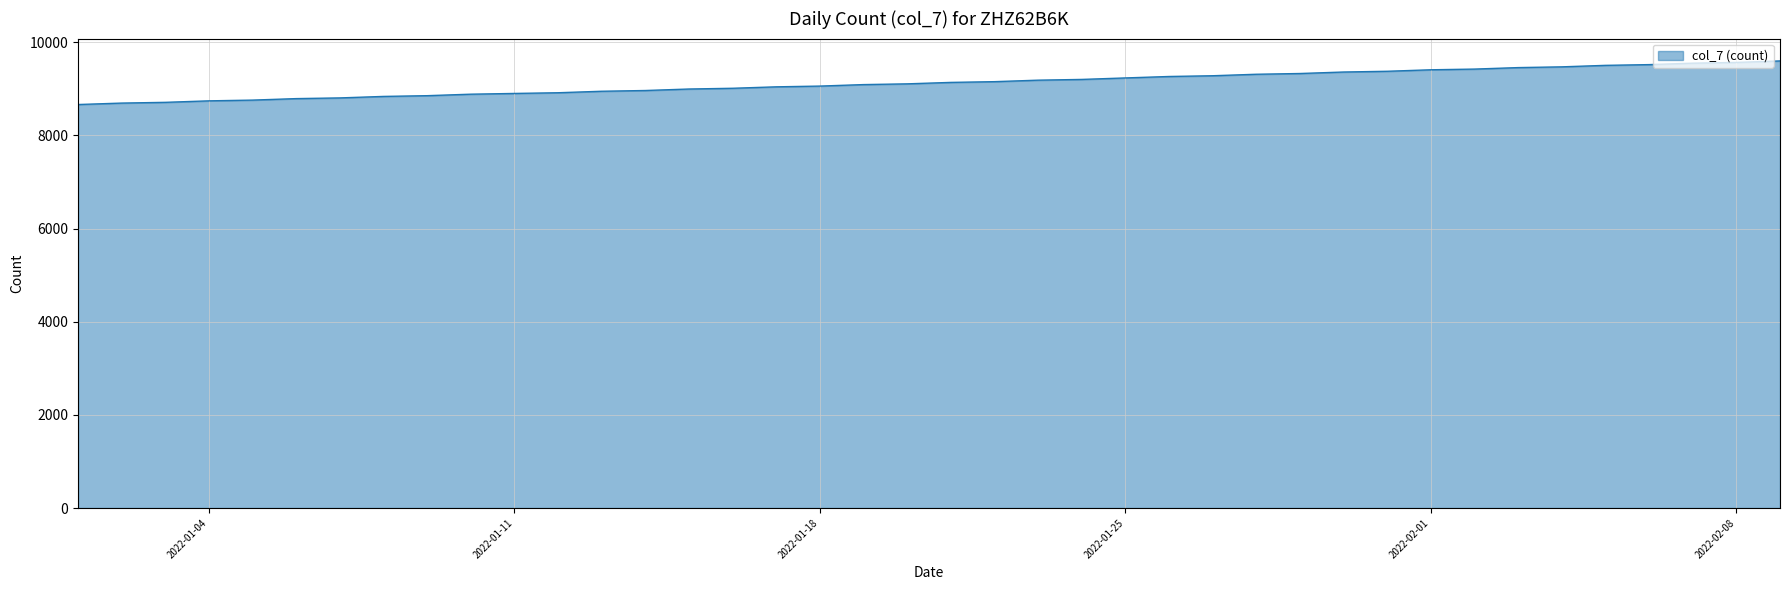

What is the minimum value shown in the chart?

8664